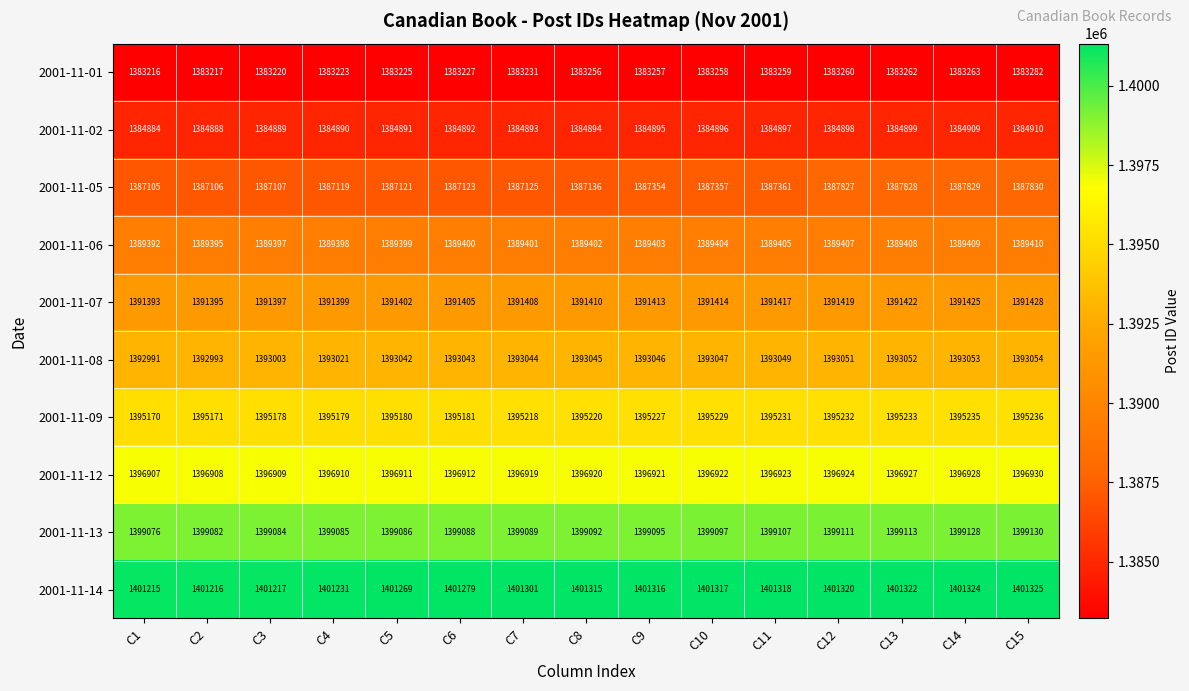

How many categories are shown in the chart?

15